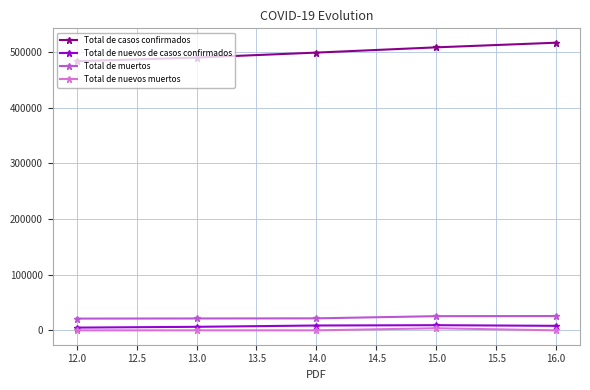

Which series has the largest total across all categories?

Total de casos confirmados